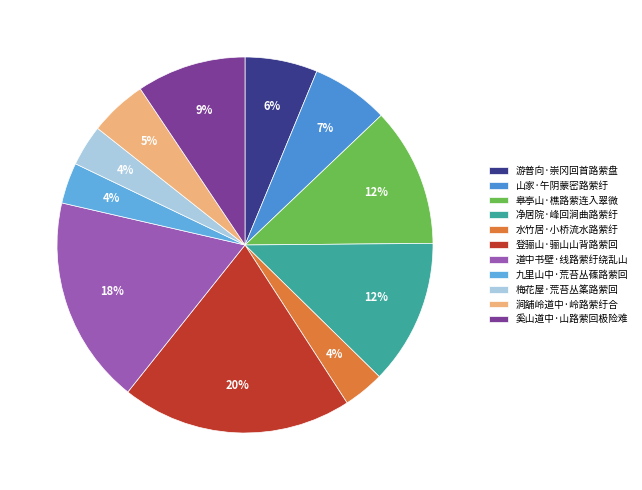

Is there any slice that represents more than half of the pie?

No